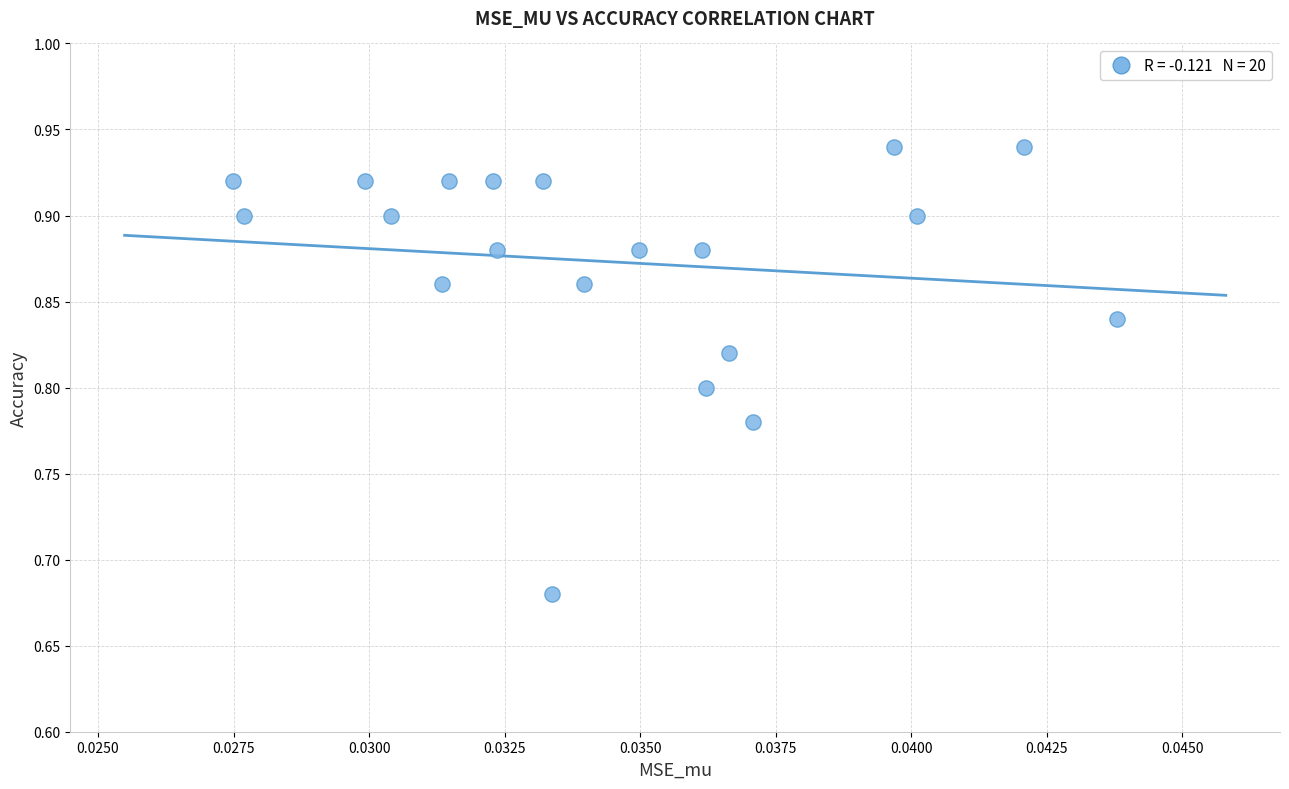

What is the range of Y values (max minus min)?

0.3